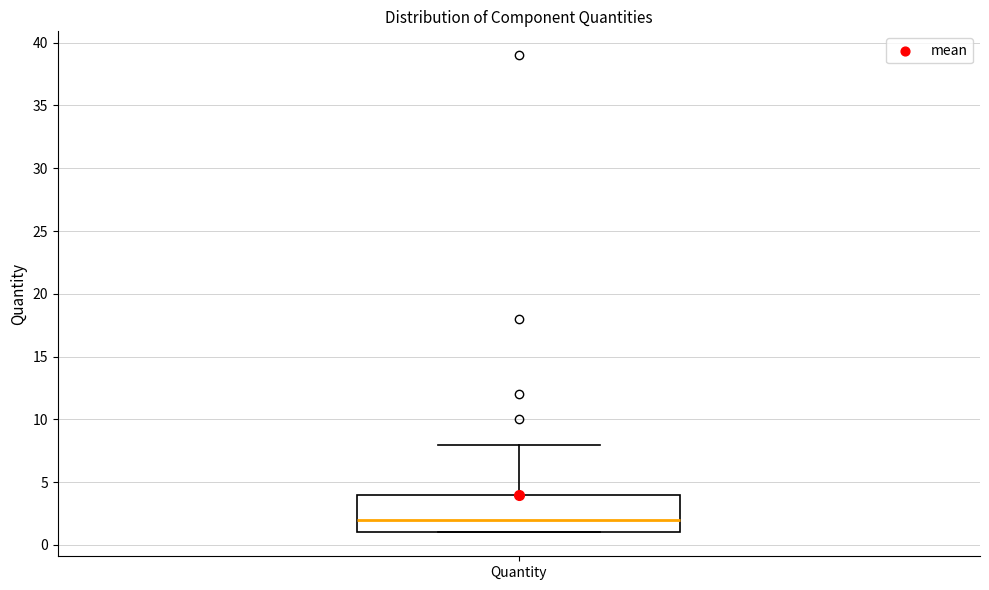

Where does the upper whisker of the box for Quantity end on the y-axis? The values are not printed on the chart, so give them approximately, as read against the axis.

8